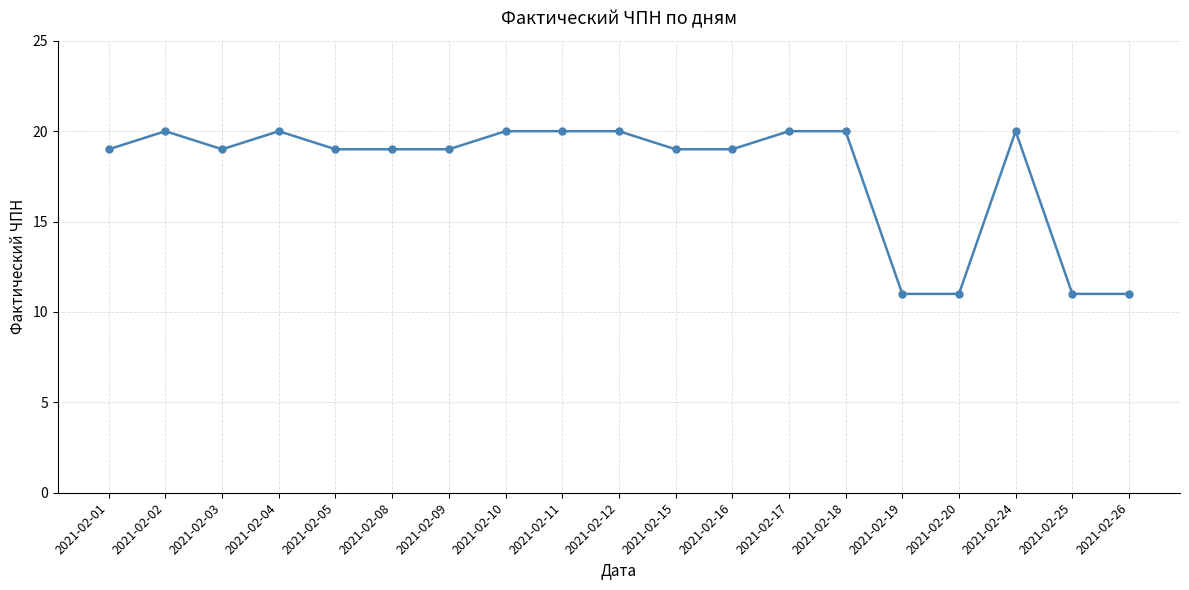

Is it true that the value at 2021-02-12 is 20?

True